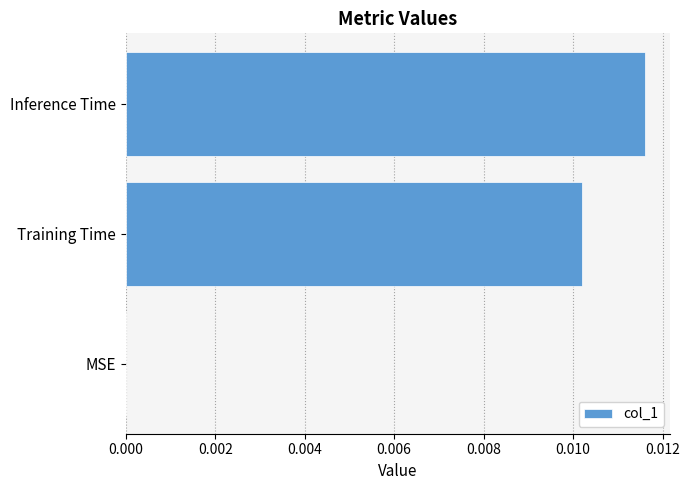

The chart shows a value of 0.0 at MSE. True or false?

True